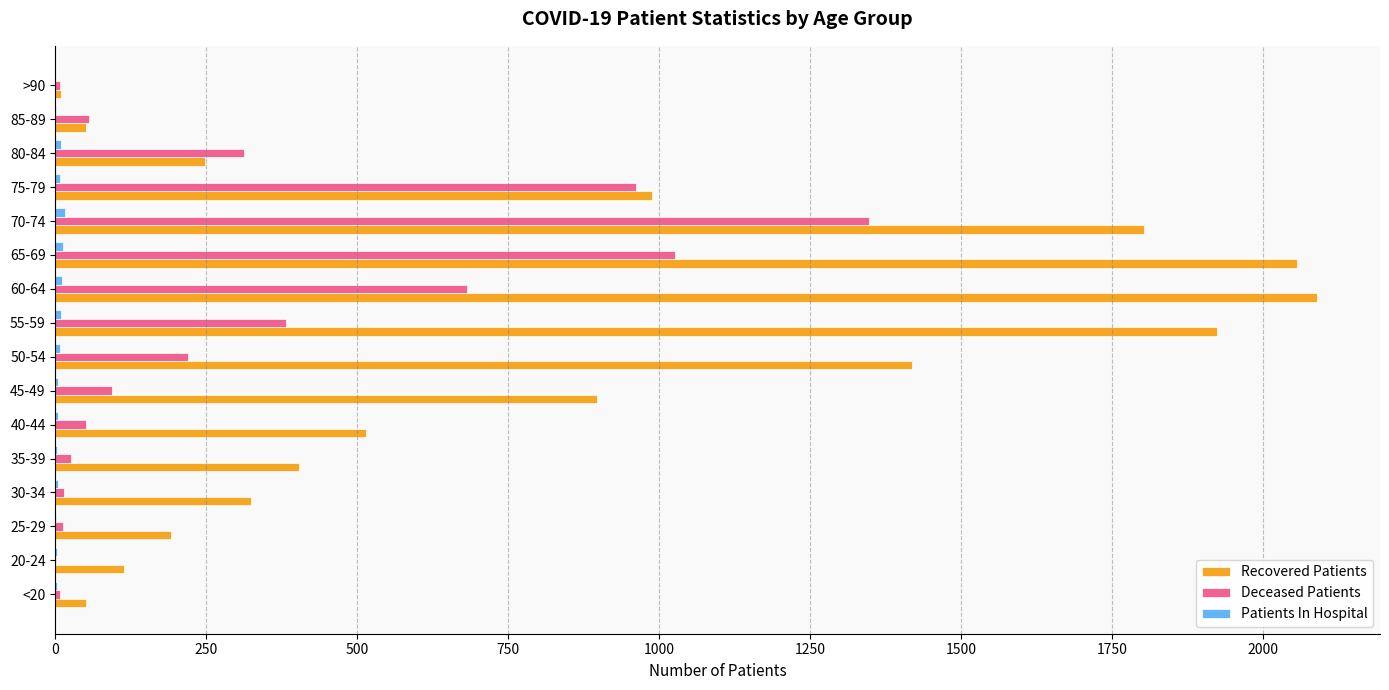

True or false: Deceased Patients has a value of 94 at 45-49.

True